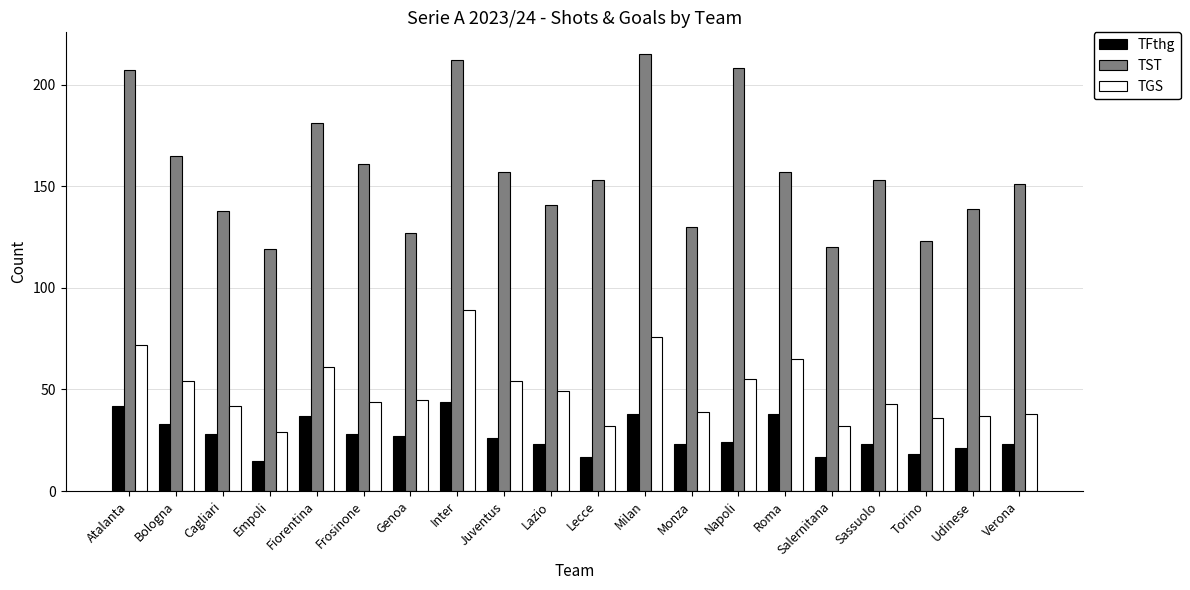

Does the chart contain any negative values?

No